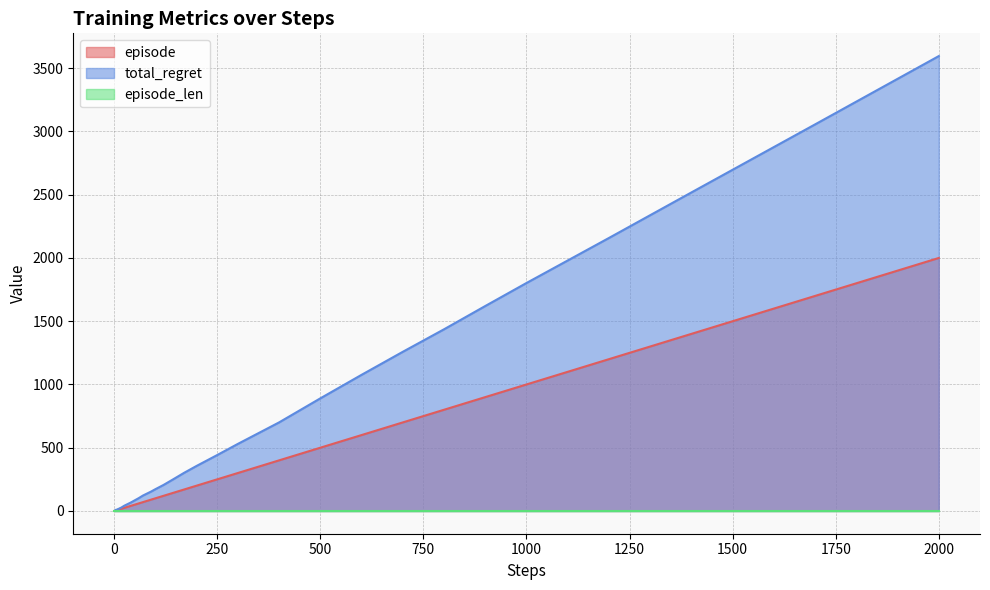

The total_regret series shows 15 at 25. True or false?

False